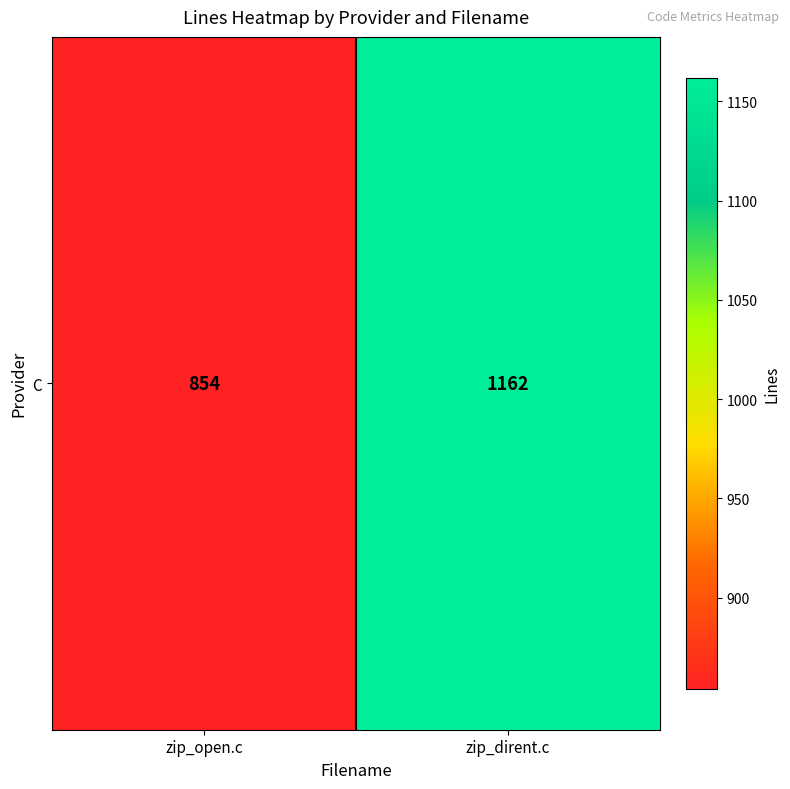

Reading left to right, list all the values displayed in this chart.

854	1162